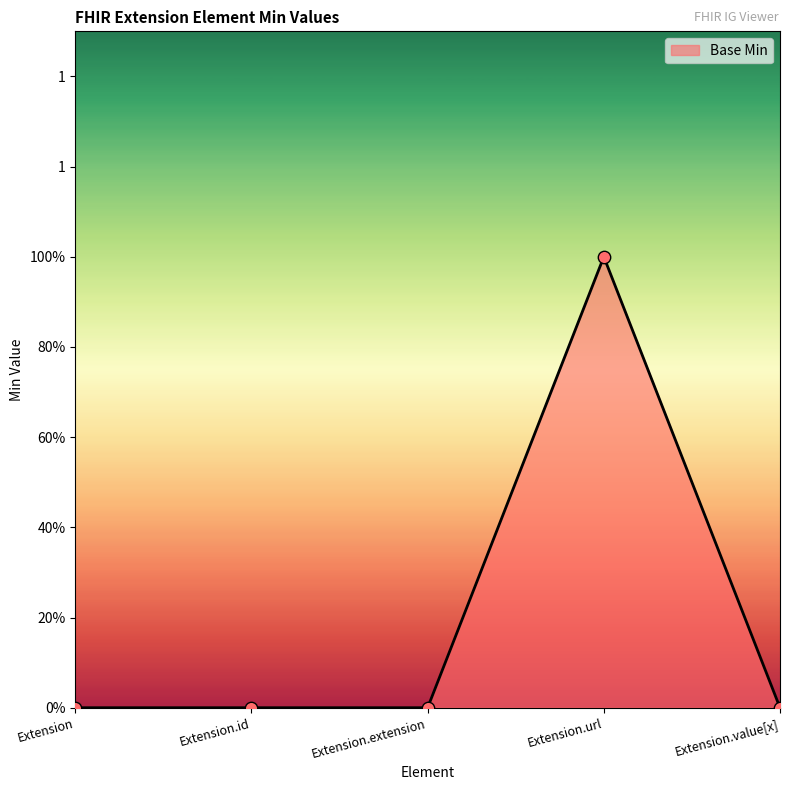

Between Extension.value[x] and Extension.url, which is larger?

Extension.url